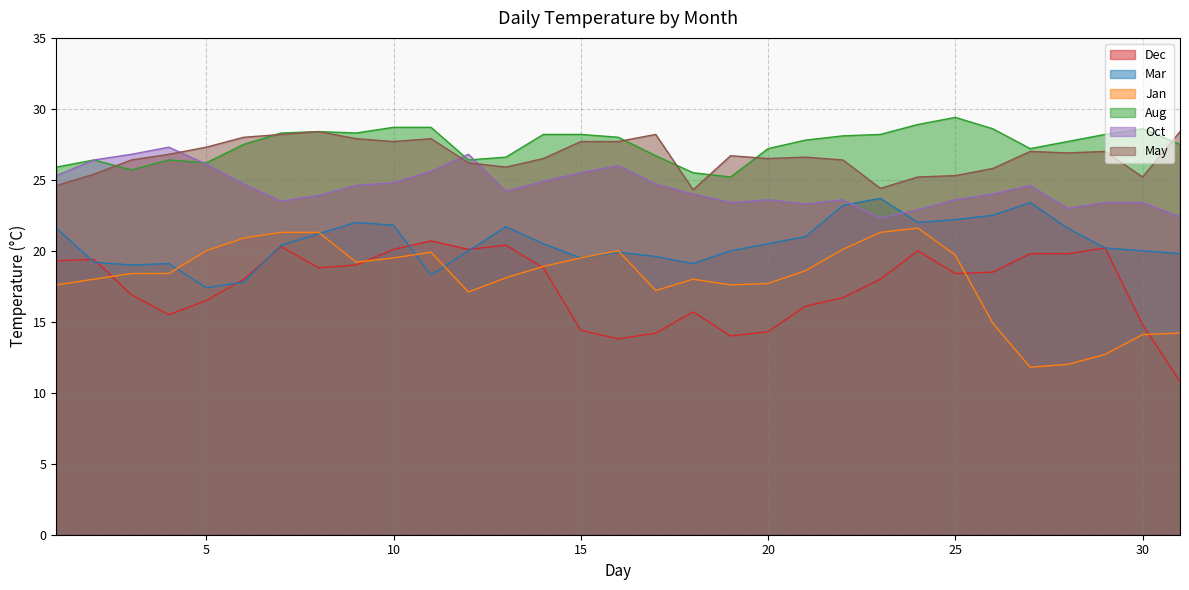

Which has a higher value, 18 or 10?

10